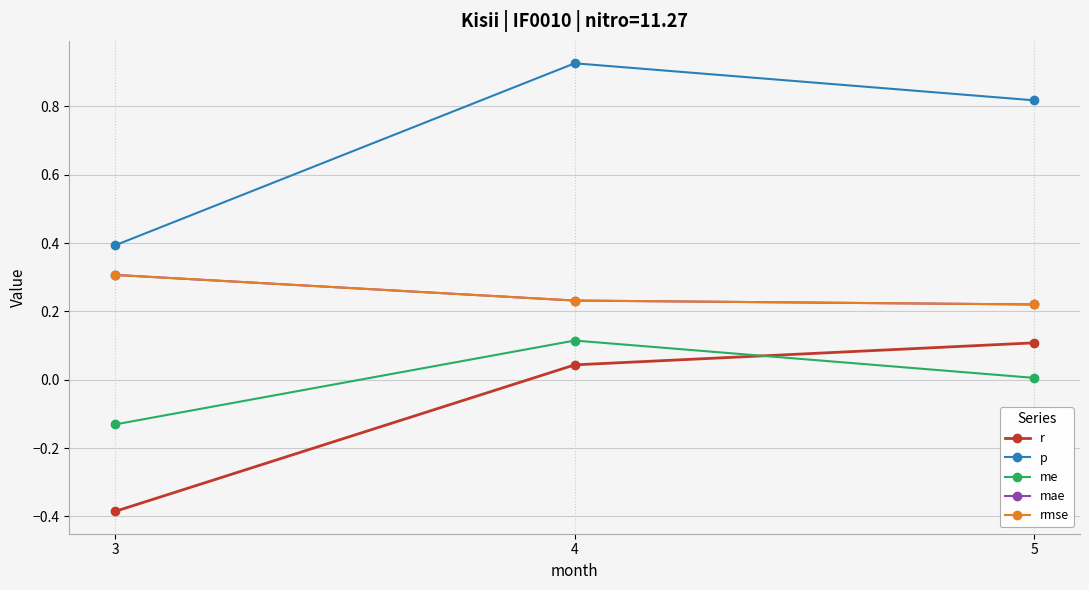

Is this an area chart (filled region under the line)?

No